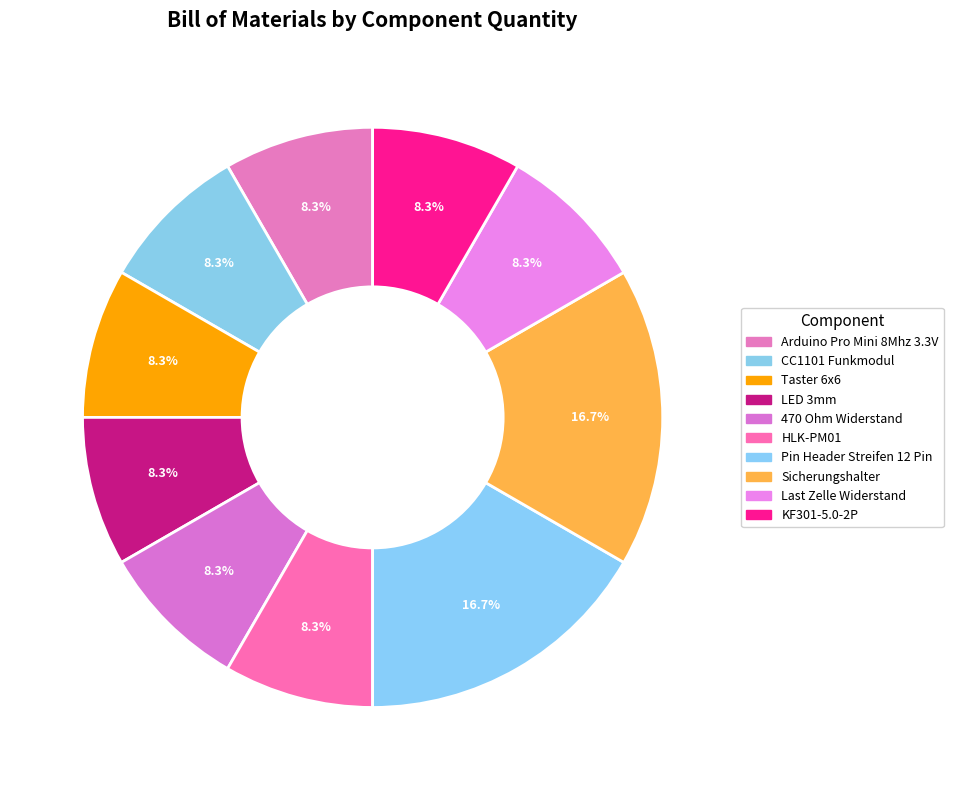

To the nearest percent, what is the combined percentage of Taster 6x6 and KF301-5.0-2P?

17%